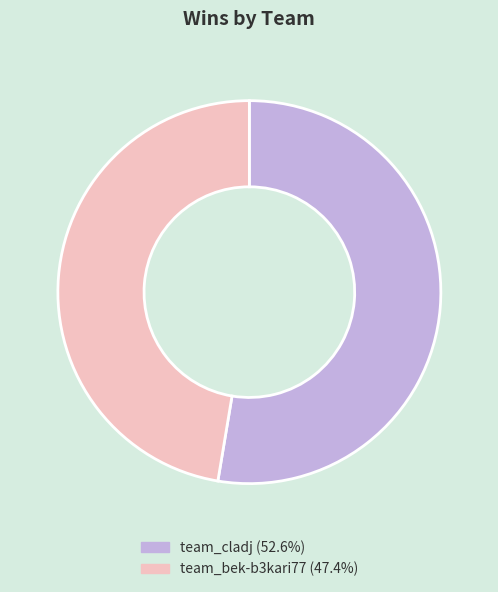

Combined, do team_cladj (52.6%) and team_bek-b3kari77 (47.4%) account for over 50%?

Yes